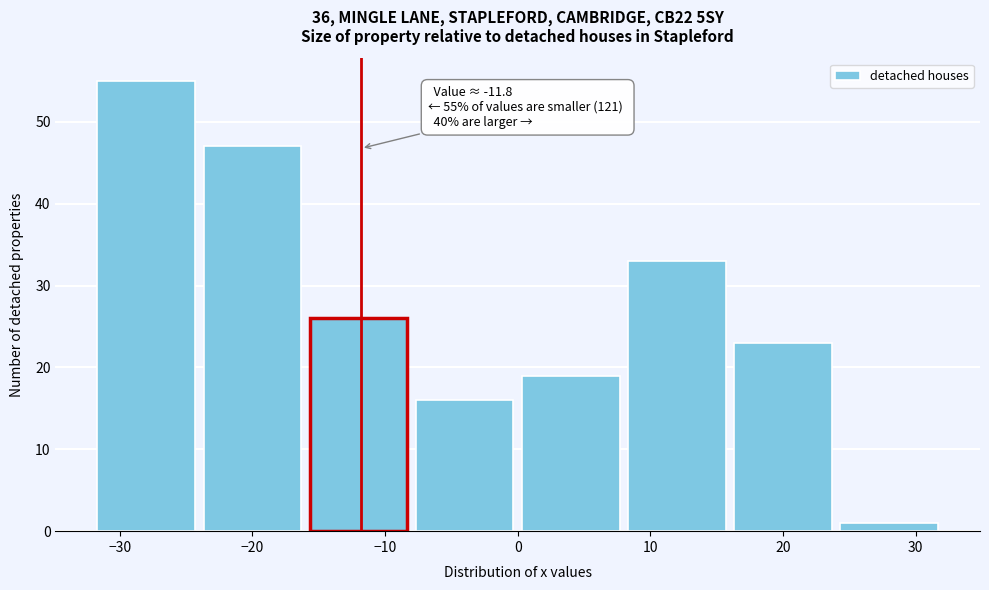

Which range on the x-axis has the tallest bar?

-32 to -24